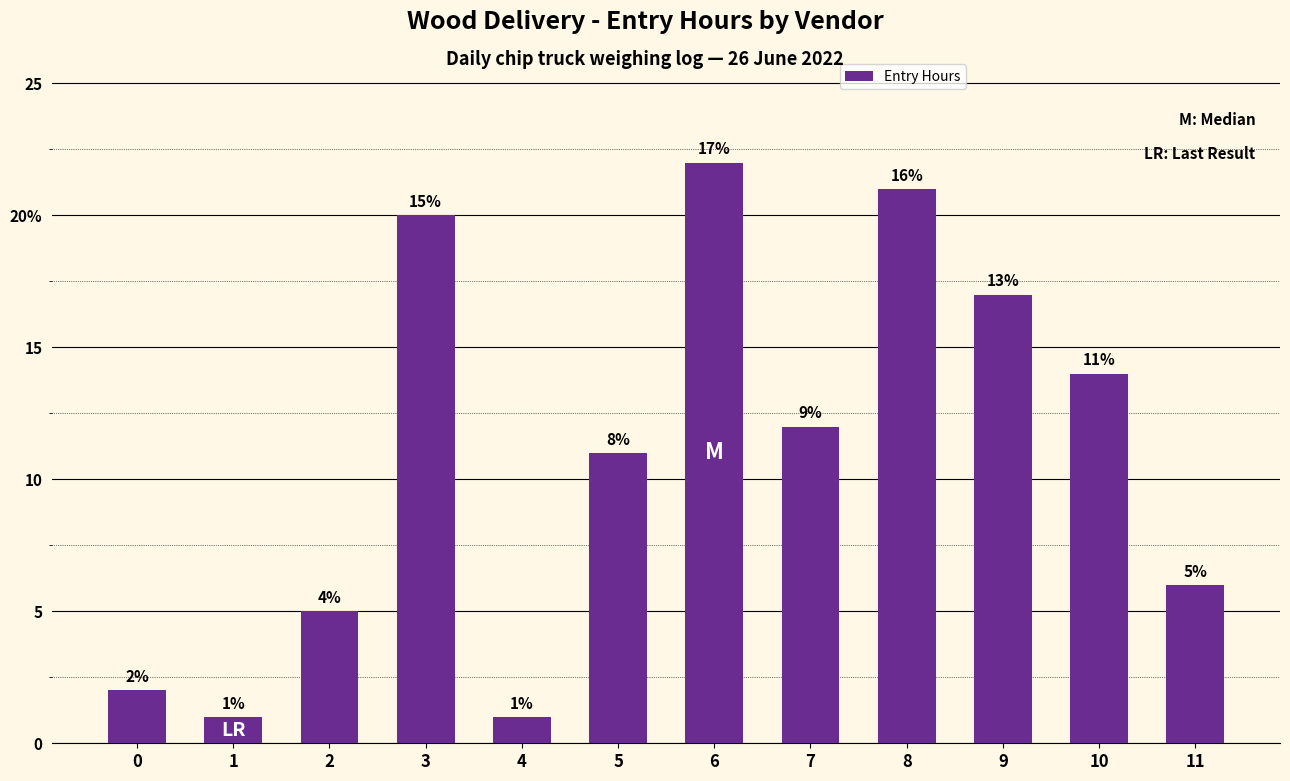

Rank the categories by value from lowest to highest.

1, 4, 0, 2, 11, 5, 7, 10, 9, 3, 8, 6